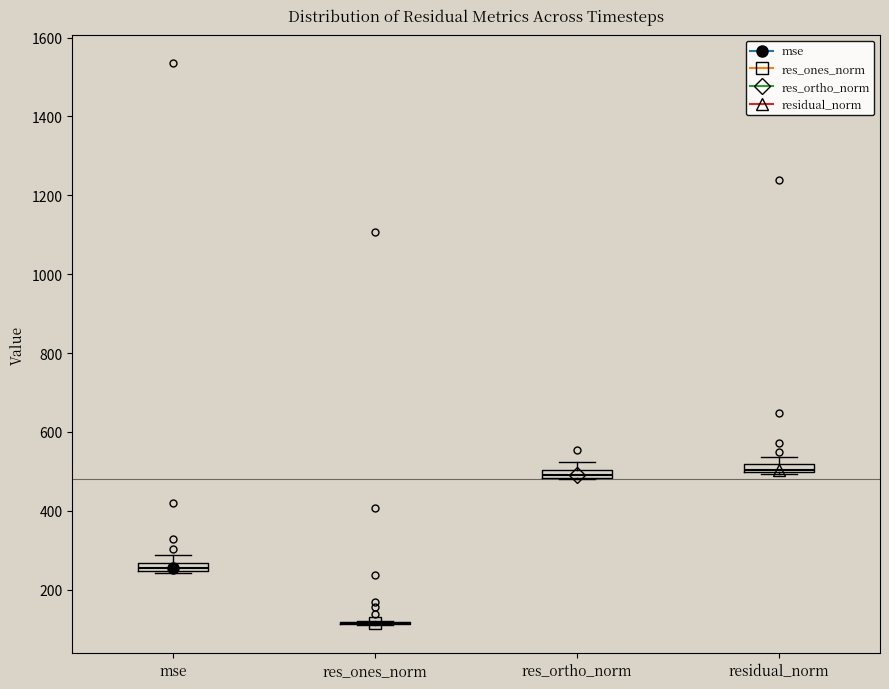

Where is the upper edge of the box for res_ortho_norm on the y-axis? The values are not printed on the chart, so give them approximately, as read against the axis.

500